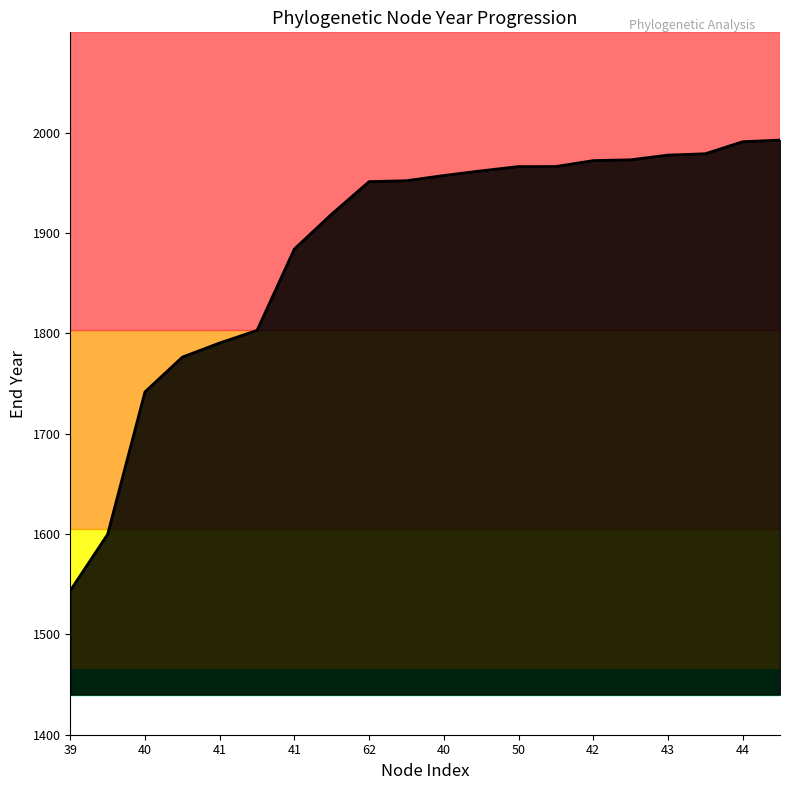

What is the smallest value displayed?

1543.6